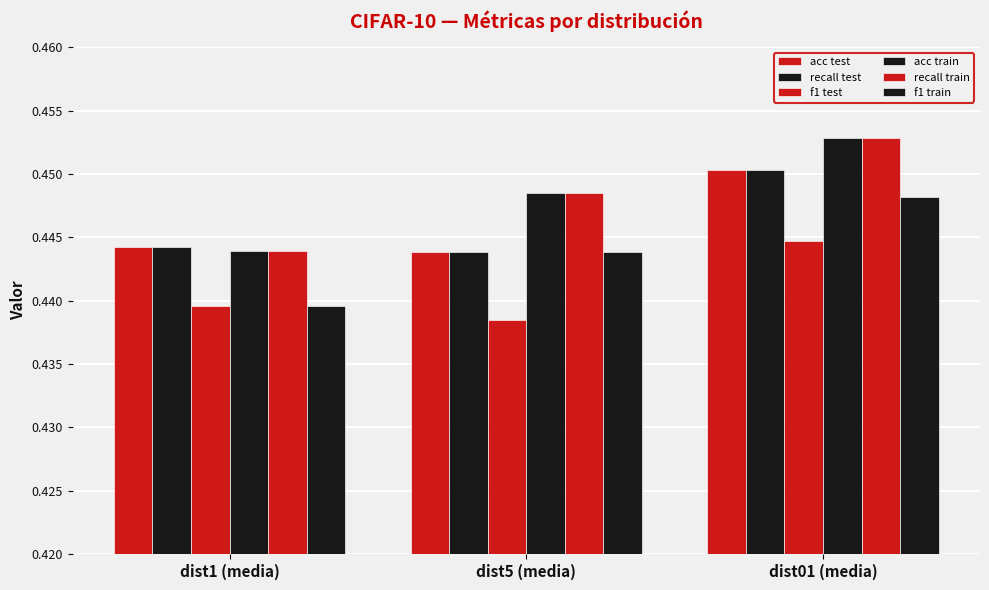

List the labels in order of acc test value, largest first.

dist01 (media), dist1 (media), dist5 (media)